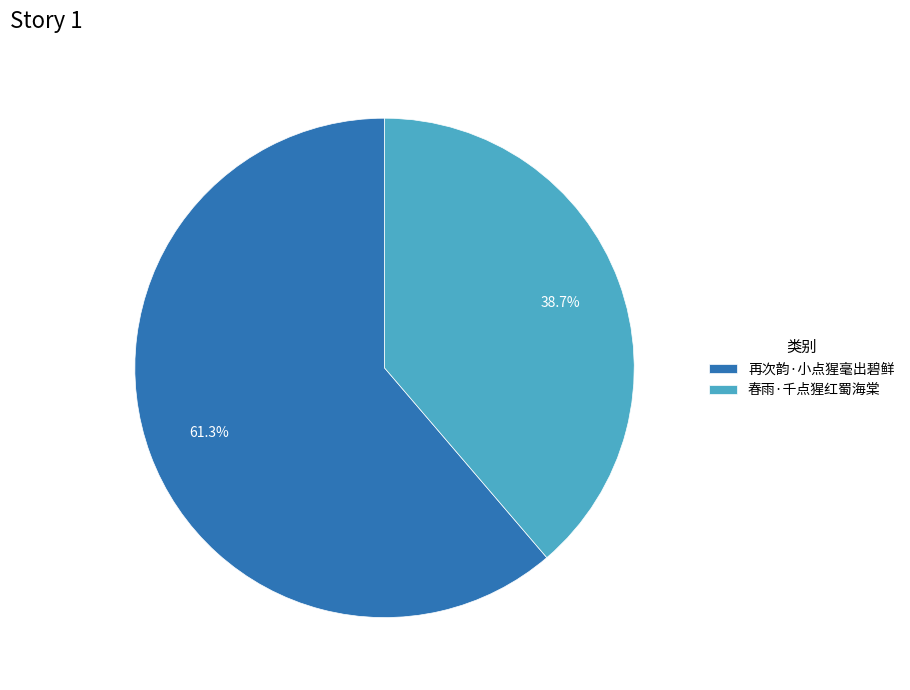

Which has a higher value, 春雨·千点猩红蜀海棠 or 再次韵·小点猩毫出碧鲜?

再次韵·小点猩毫出碧鲜